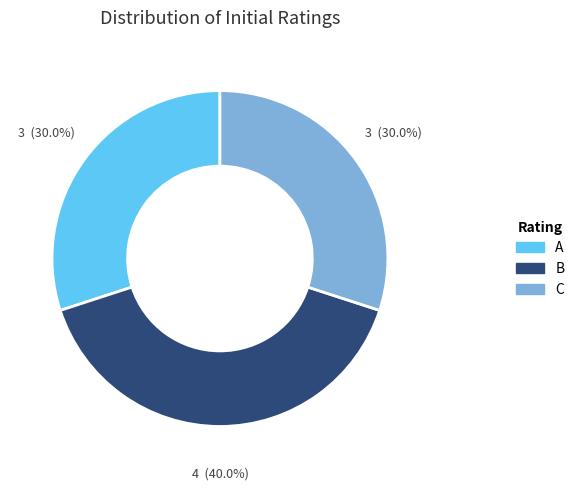

Does C account for over 50% of the chart?

No